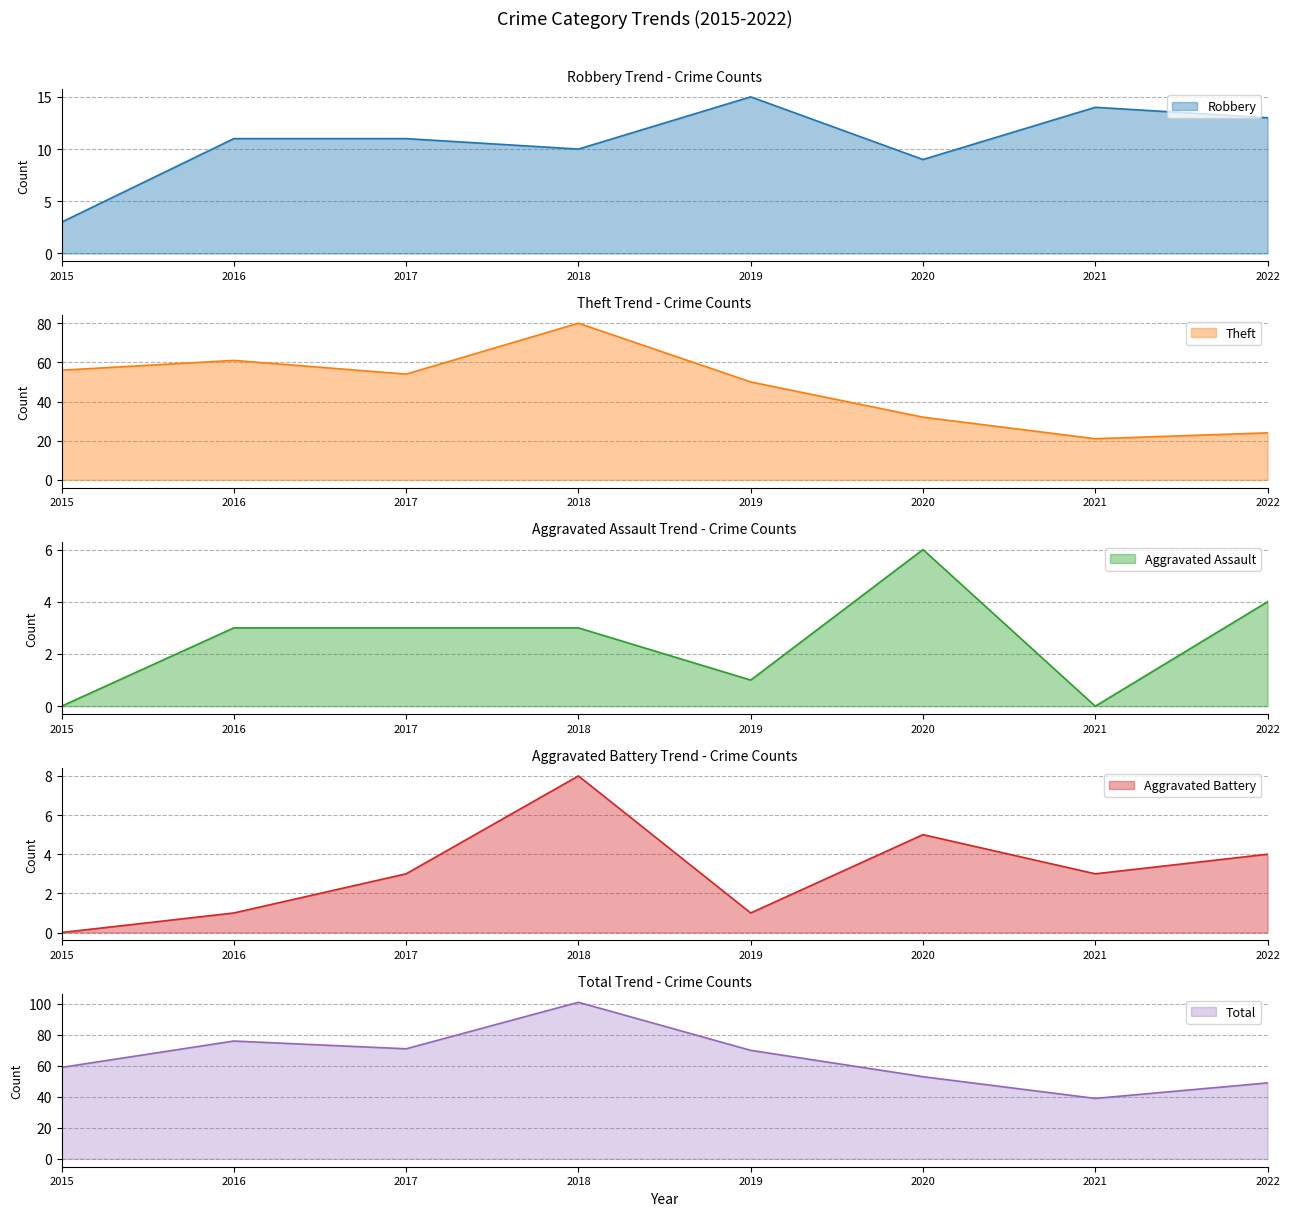

How many data points does each series have?

8